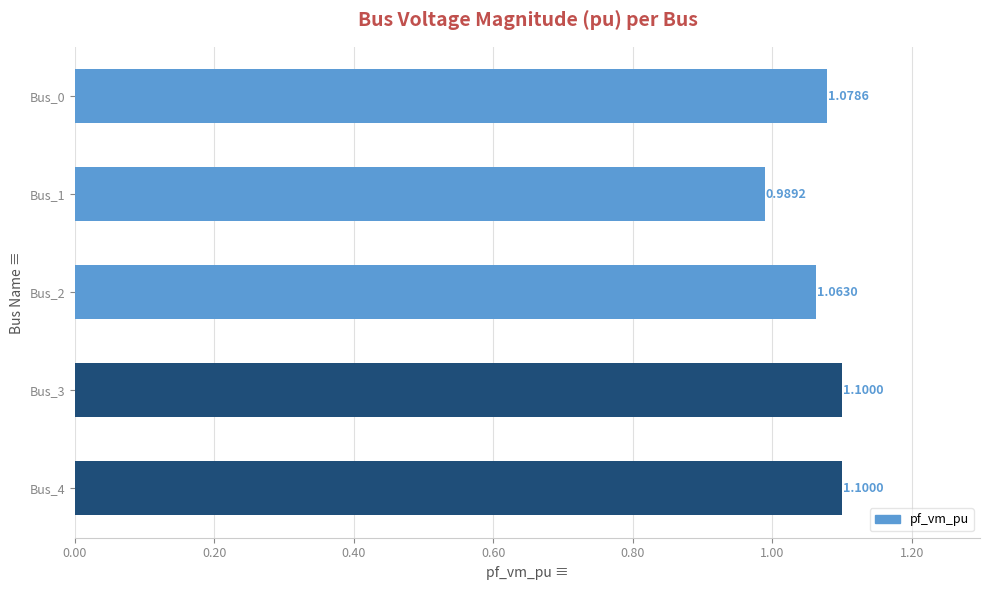

What is the average value?

1.1